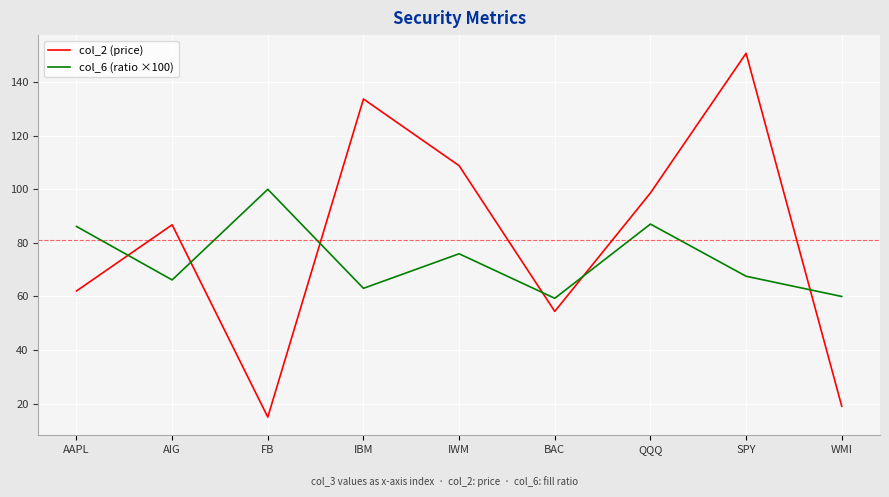

What position from the left is IBM?

4